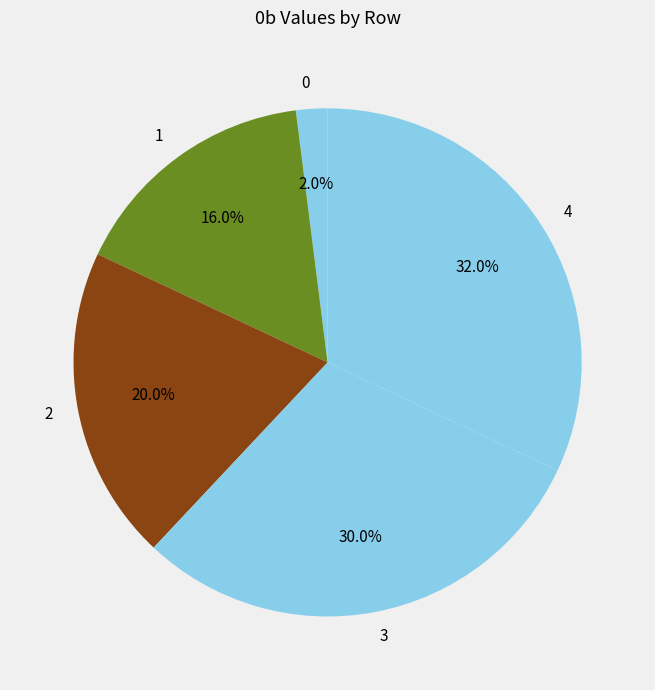

The 4 slice represents 45% of the pie. True or false?

False